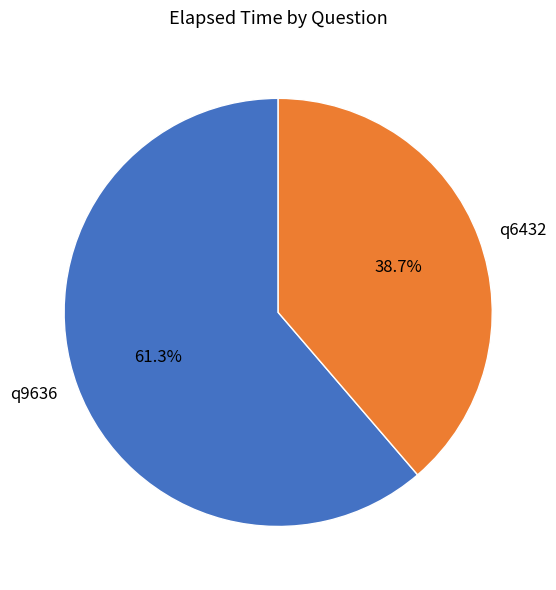

Does q9636 account for over 50% of the chart?

Yes